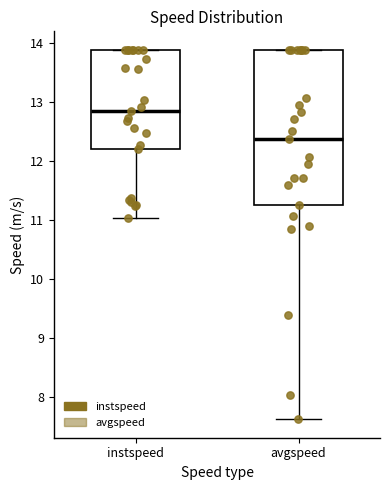

Reading left to right, read every box against the y-axis: the position of its median line, the range the box covers, and the ends of its whiskers. The values are not printed on the chart, so give them approximately, as read against the axis.

instspeed: median 12.8, box 12.2 to 13.9, whiskers 11.0 to 13.9
avgspeed: median 12.4, box 11.3 to 13.9, whiskers 7.6 to 13.9